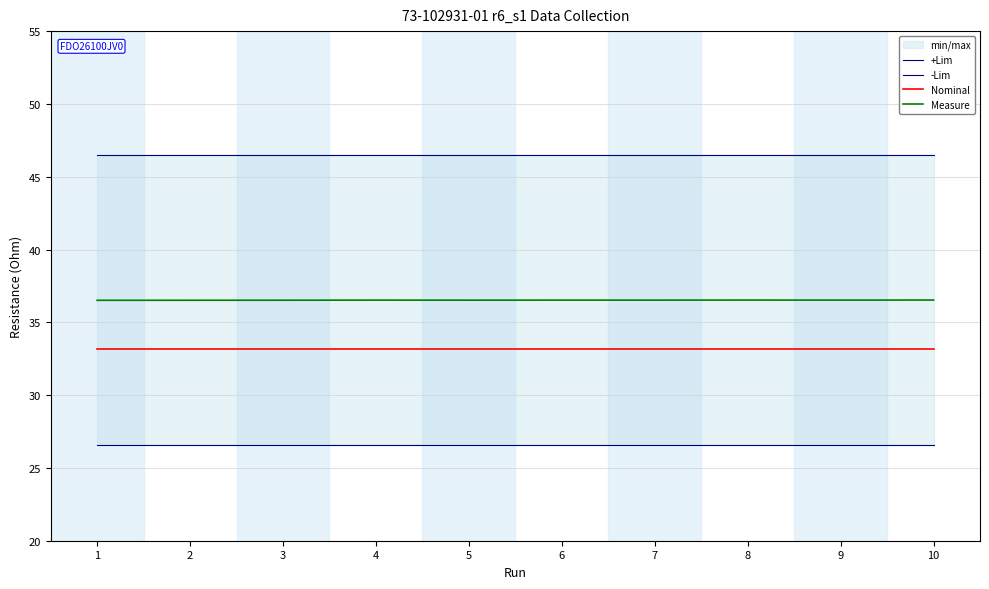

True or false: +Lim and -Lim cross at least once.

False